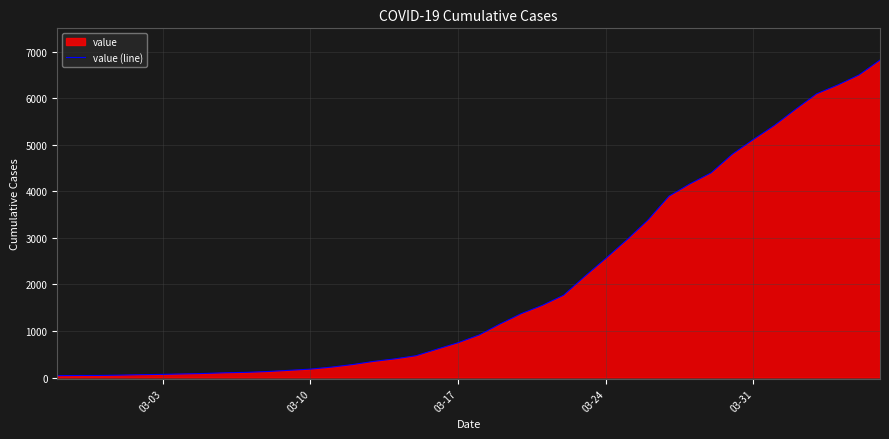

What is the greatest value displayed?

6821